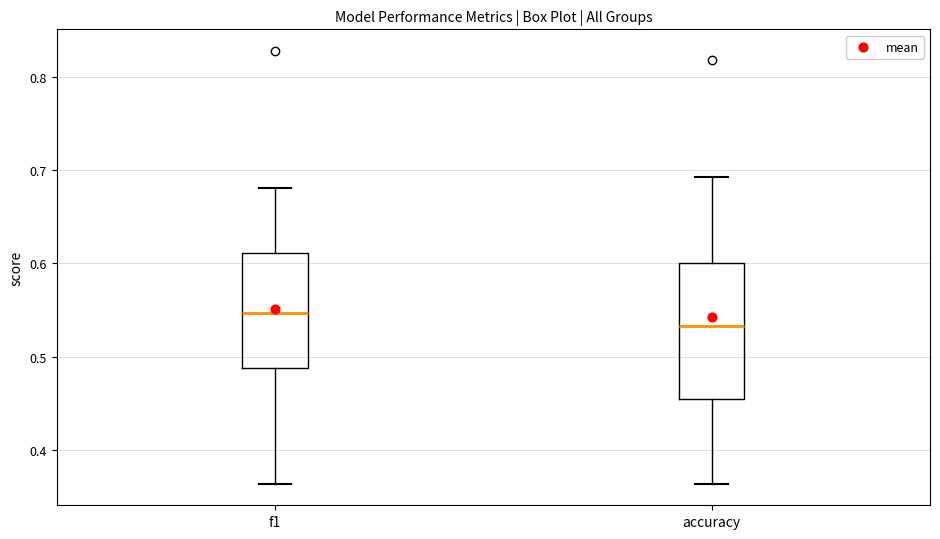

Which box is the tallest, from its lower edge to its upper edge?

accuracy